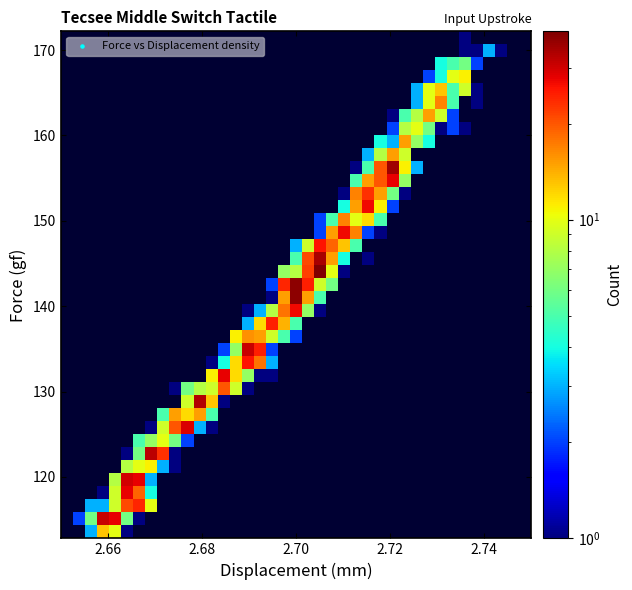

How many data points does each series have?

39